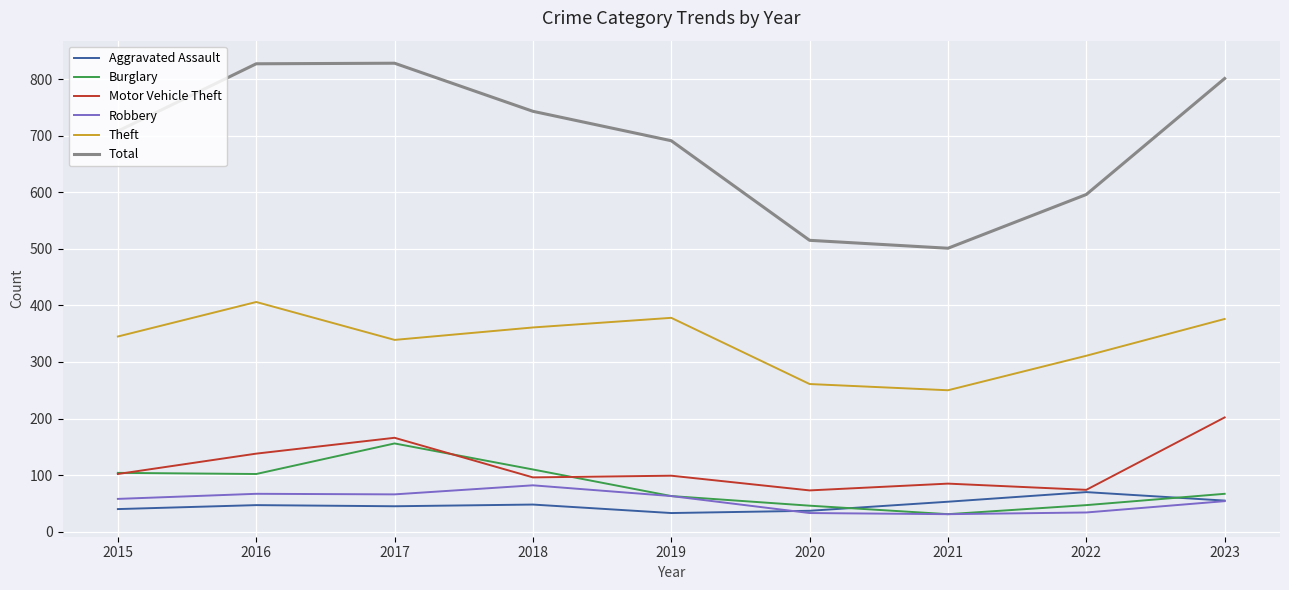

Between 2018 and 2023, which series saw the biggest shift?

Motor Vehicle Theft